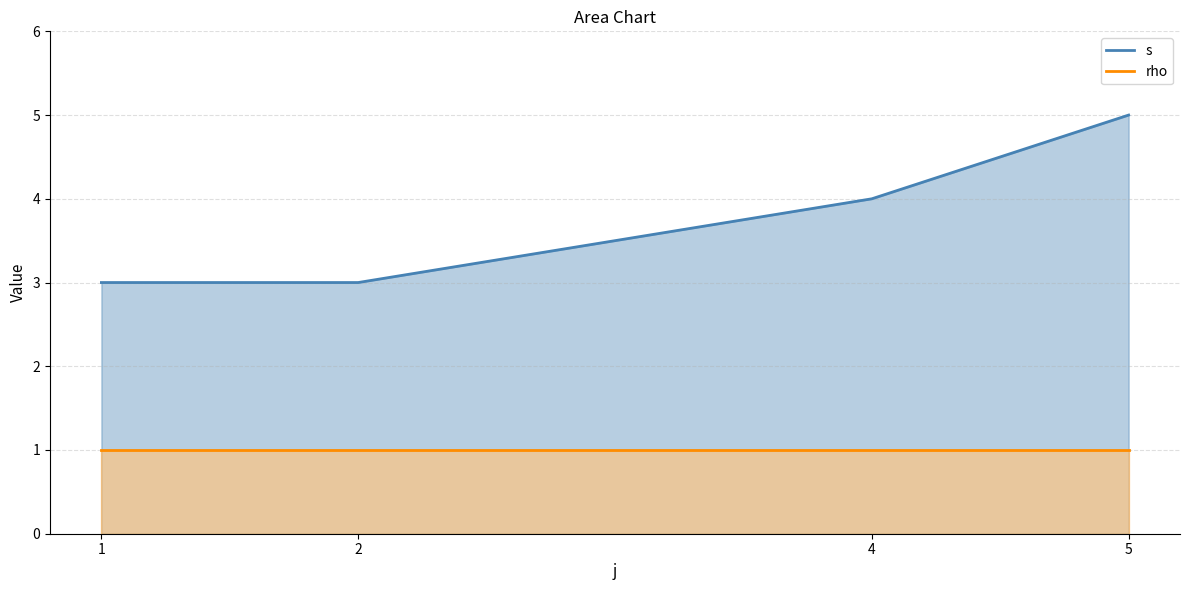

True or false: s has more than 1 points higher than both neighbors.

False